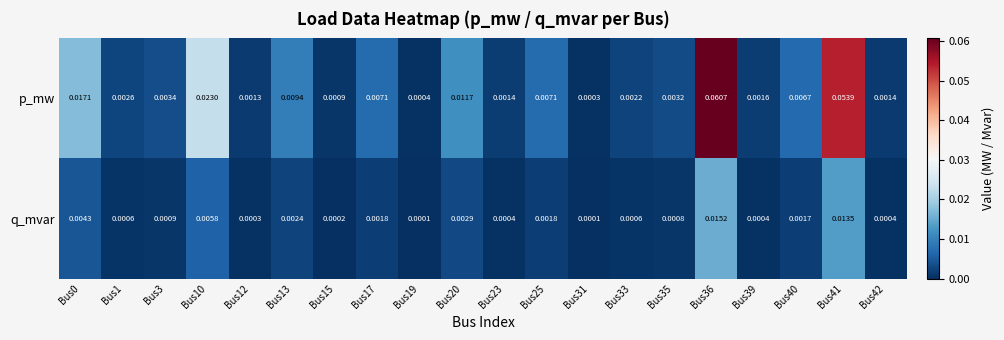

Is the value of q_mvar at Bus19 greater than the value of p_mw at Bus42?

No